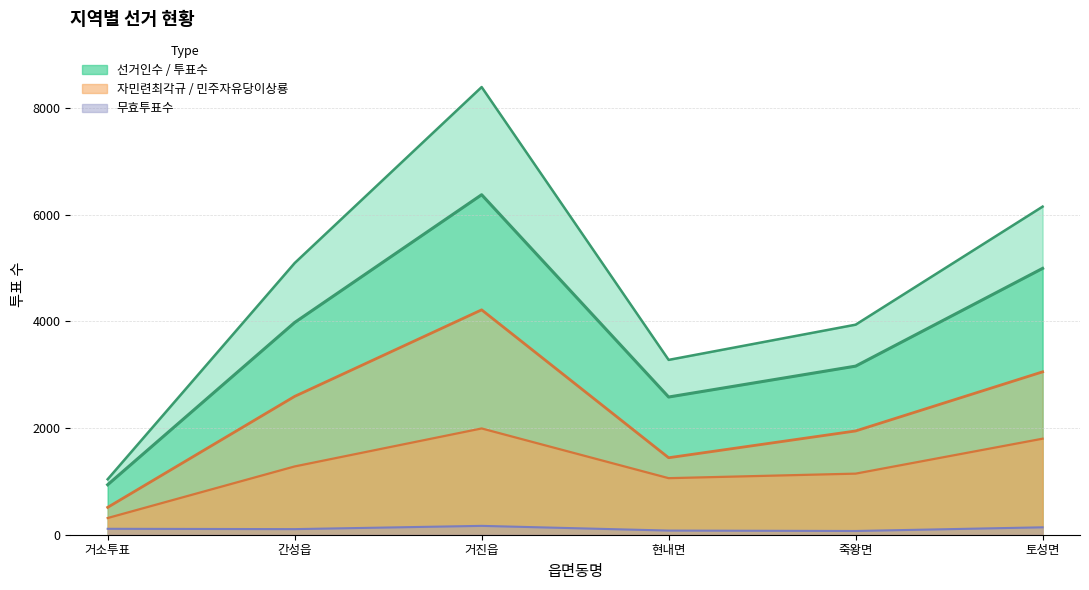

The value of 자민련최각규 at 토성면 is 1859. True or false?

False